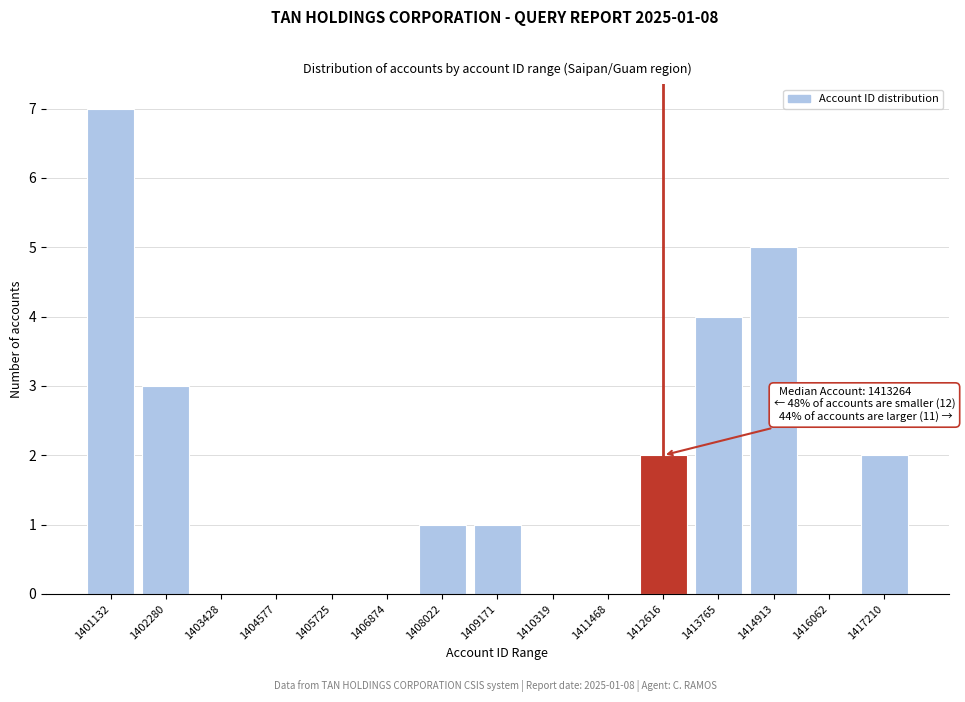

Reading left to right, transcribe all the data shown in this chart.

1401132=7	1402280=3	1403428=0	1404577=0	1405725=0	1406874=0	1408022=1	1409171=1	1410319=0	1411468=0	1412616=2	1413765=4	1414913=5	1416062=0	1417210=2